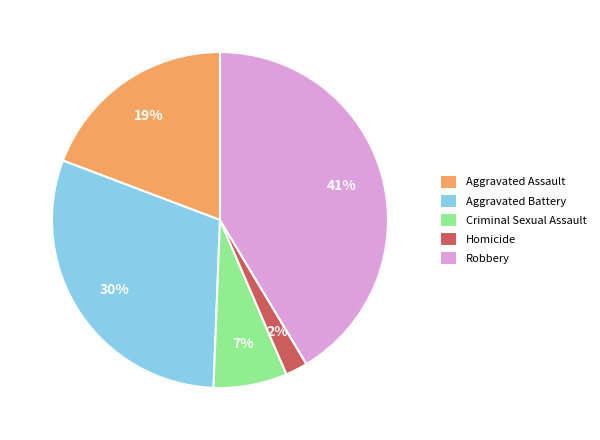

Between Robbery and Homicide, which is larger?

Robbery